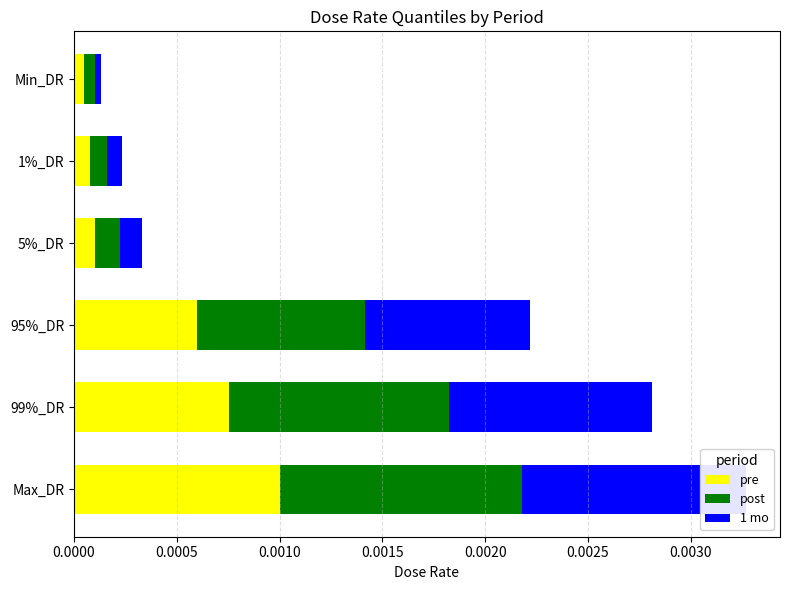

Which series has the widest spread of values?

post